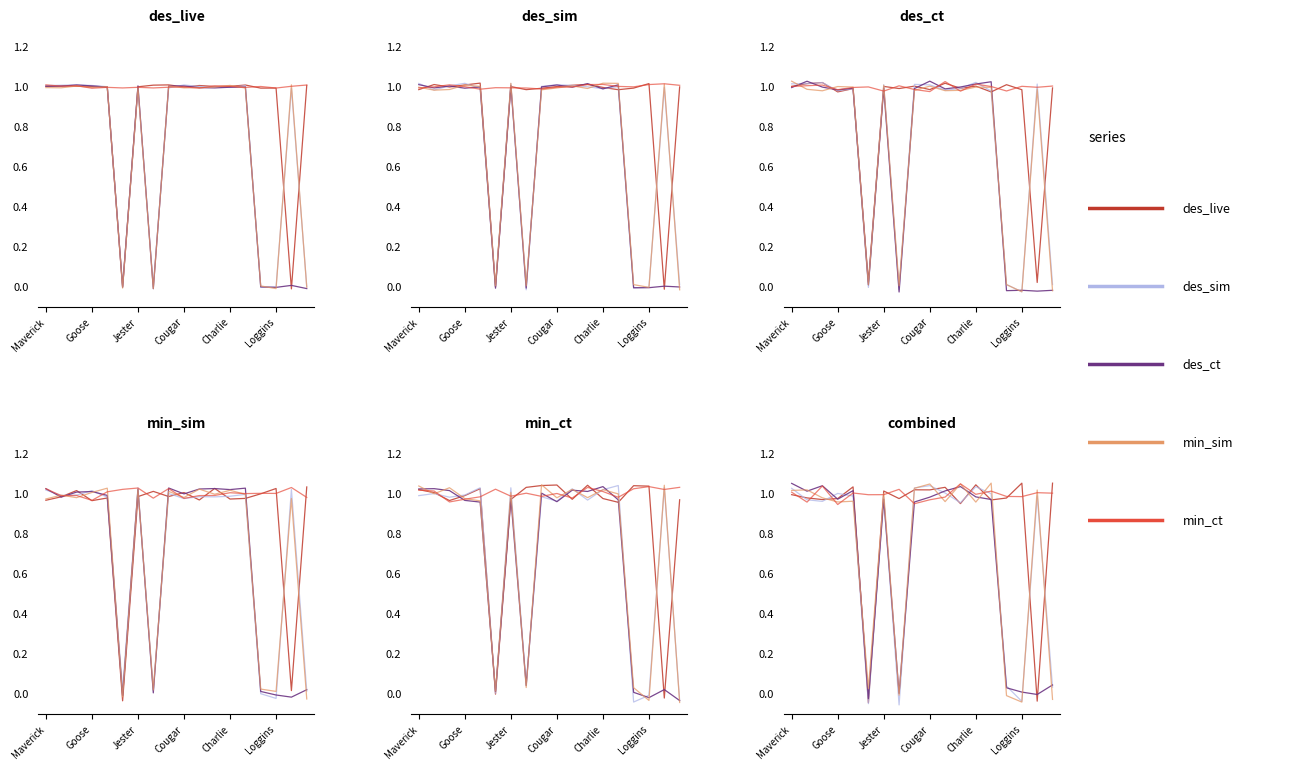

How many lines are shown in the chart?

5